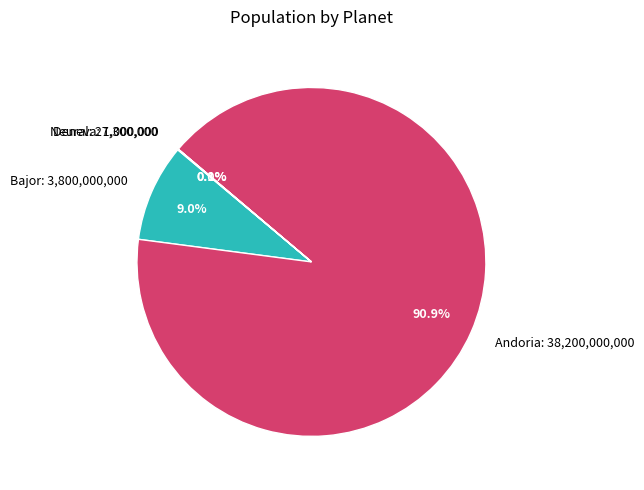

The Andoria slice represents 91% of the pie. True or false?

True